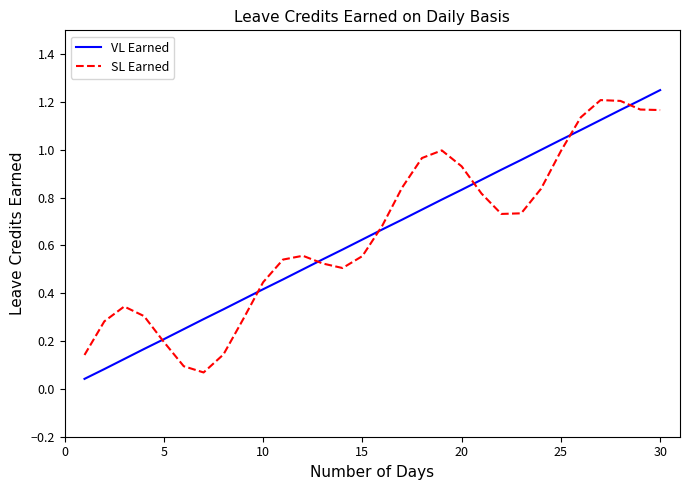

How many lines are shown in the chart?

2